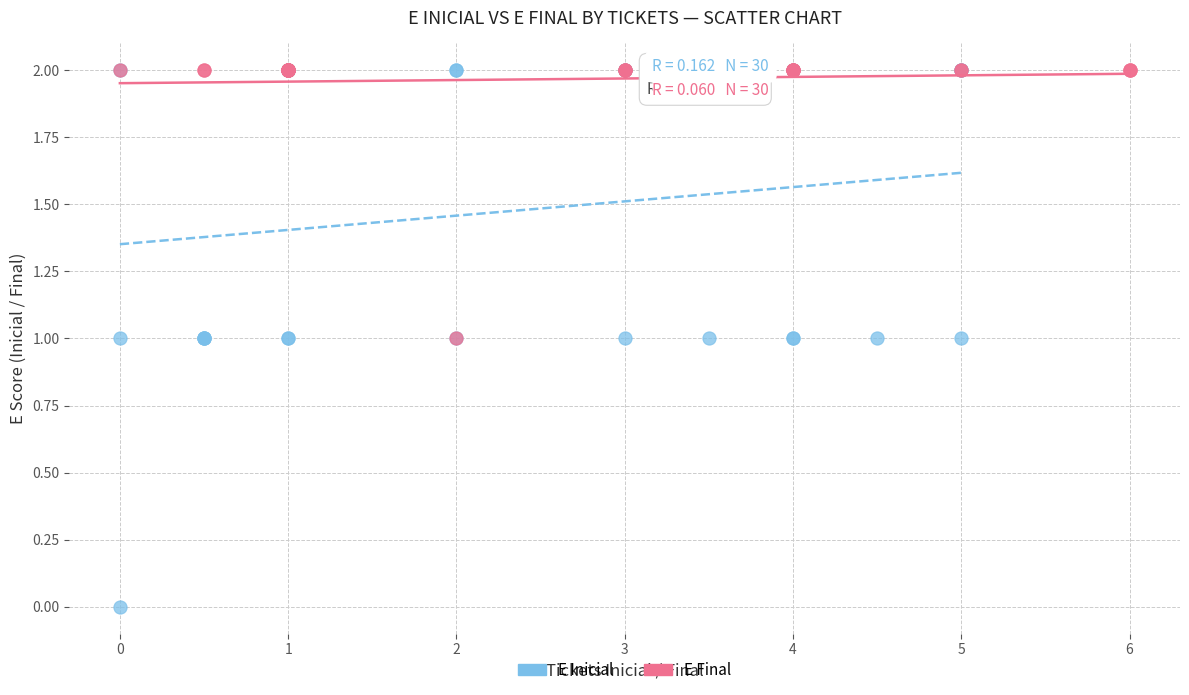

Which series contains the lowest Y value?

E Inicial